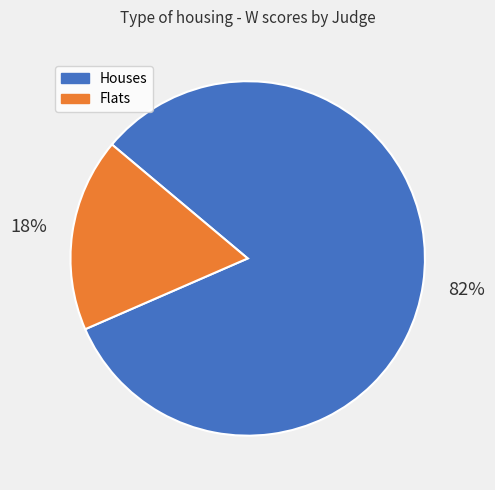

The Flats slice represents 18% of the pie. True or false?

True